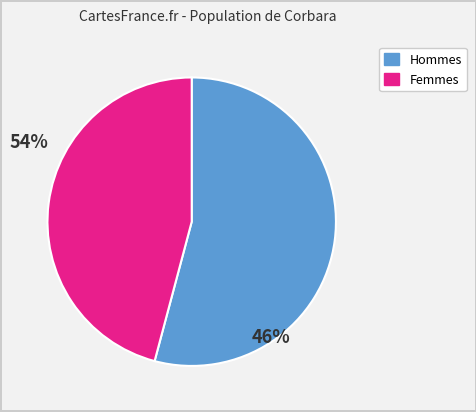

Is there a majority slice in this chart?

Yes